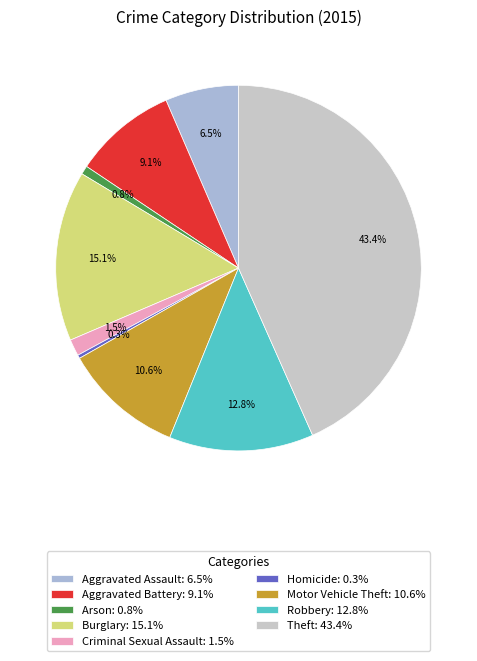

True or false: Theft accounts for 29% of the total.

False